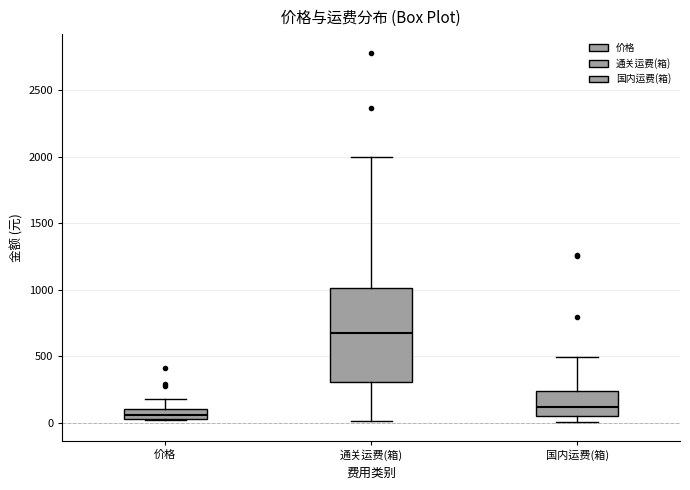

Which box has the lowest median line?

价格